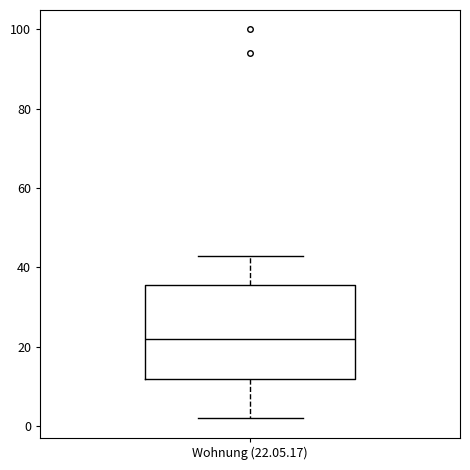

Where is the lower edge of the box for Wohnung (22.05.17) on the y-axis? The values are not printed on the chart, so give them approximately, as read against the axis.

12